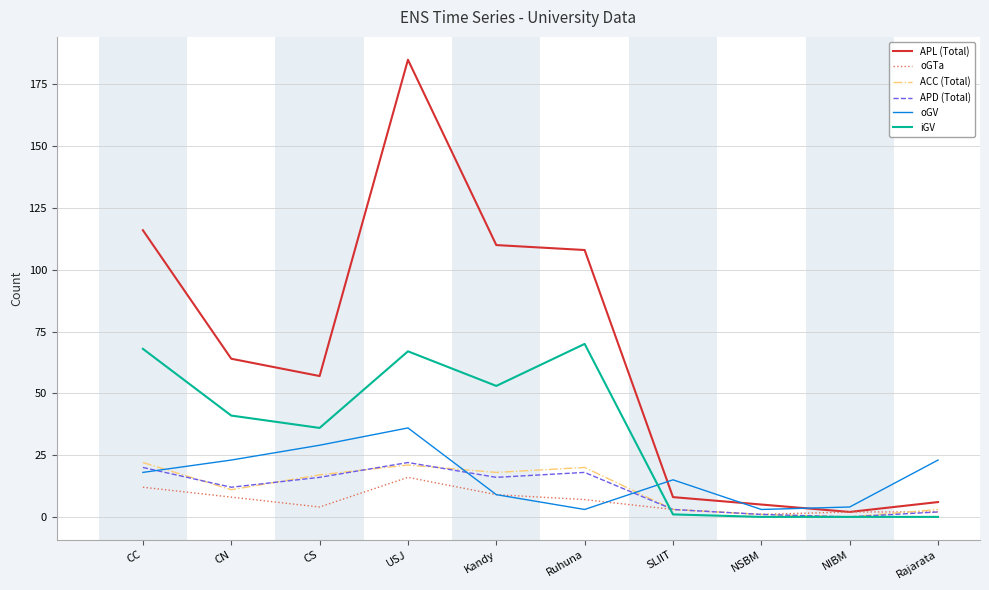

At which label does oGTa first exceed 7?

CC